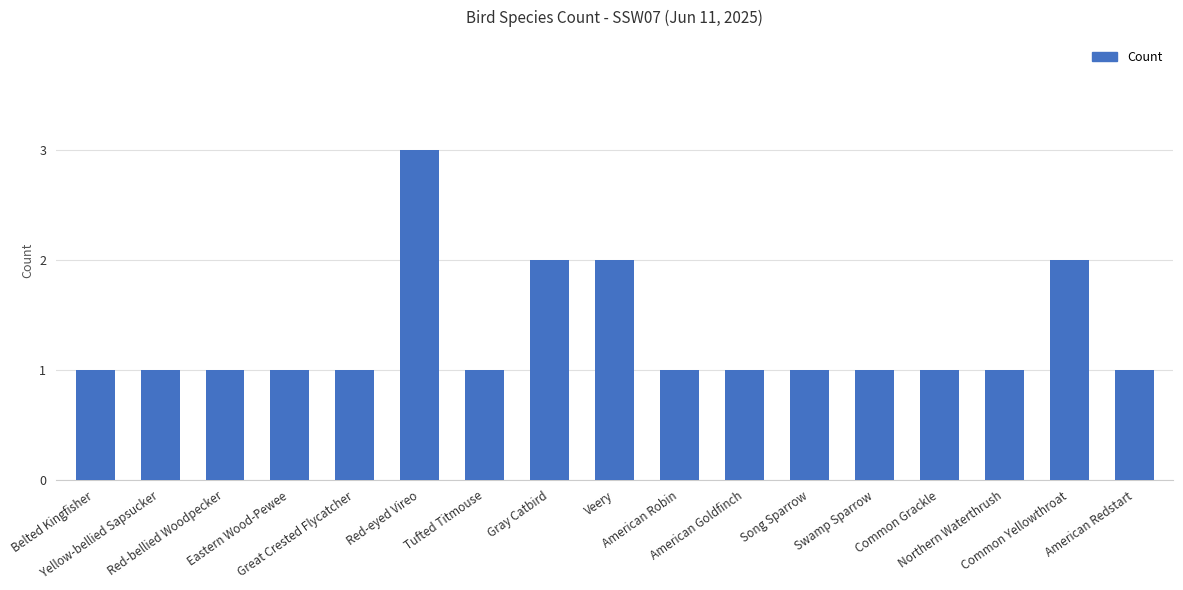

How many values are between 1 and 2?

16